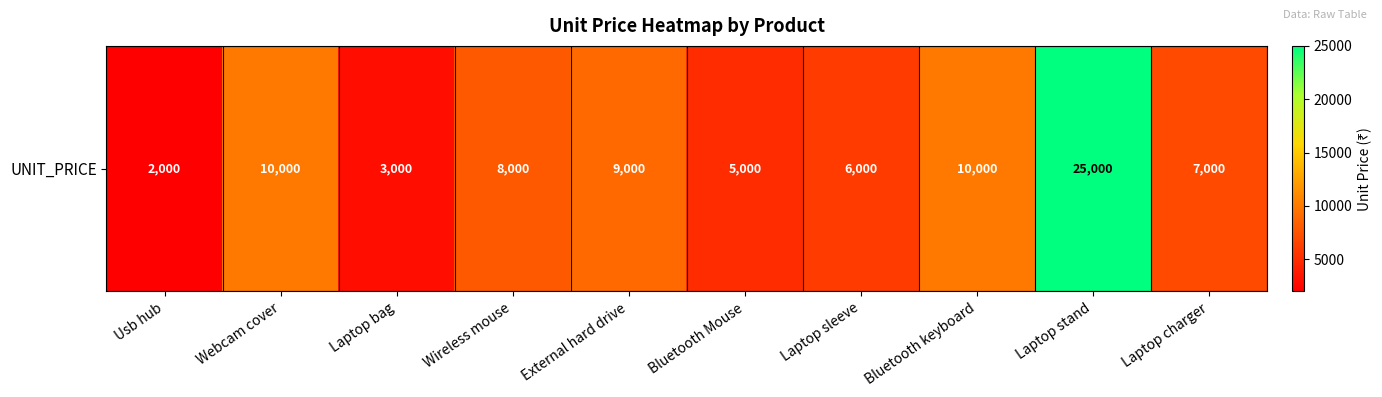

True or false: the data shows 4970 at Webcam cover.

False